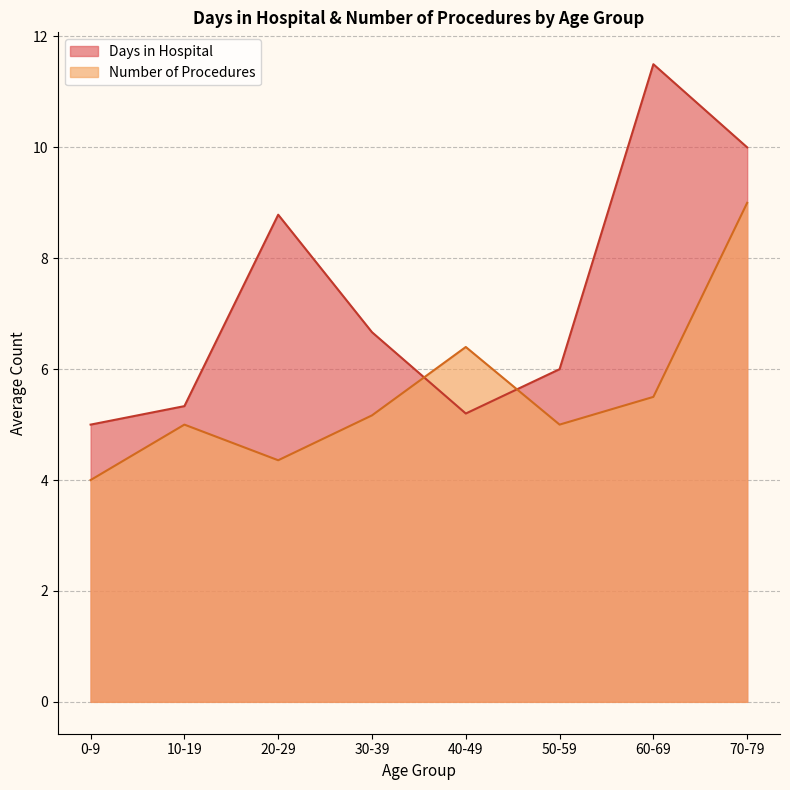

At how many categories does at least one series exceed 8?

3